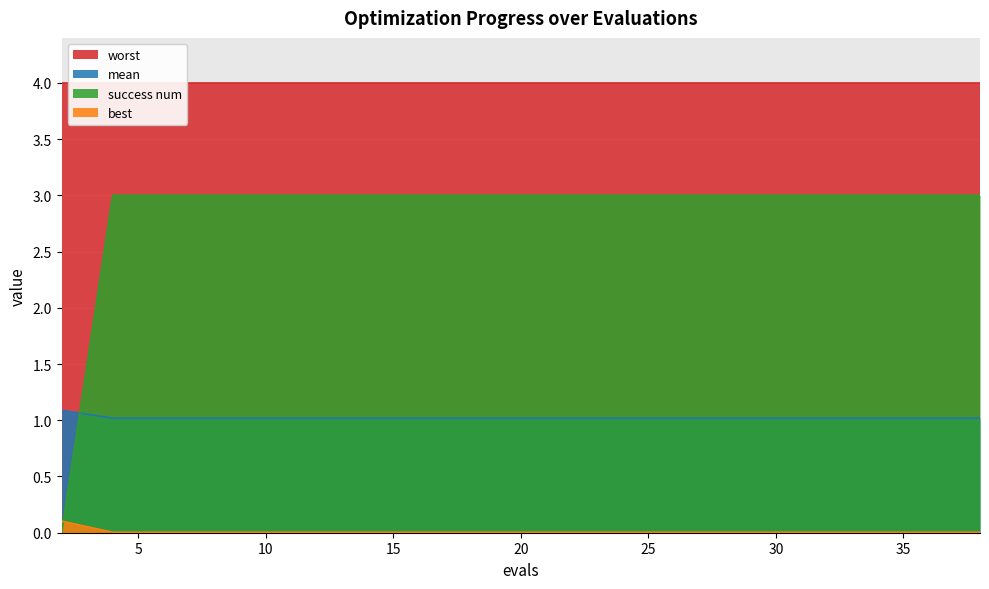

True or false: success num has a value of 3.0 at 4.

True